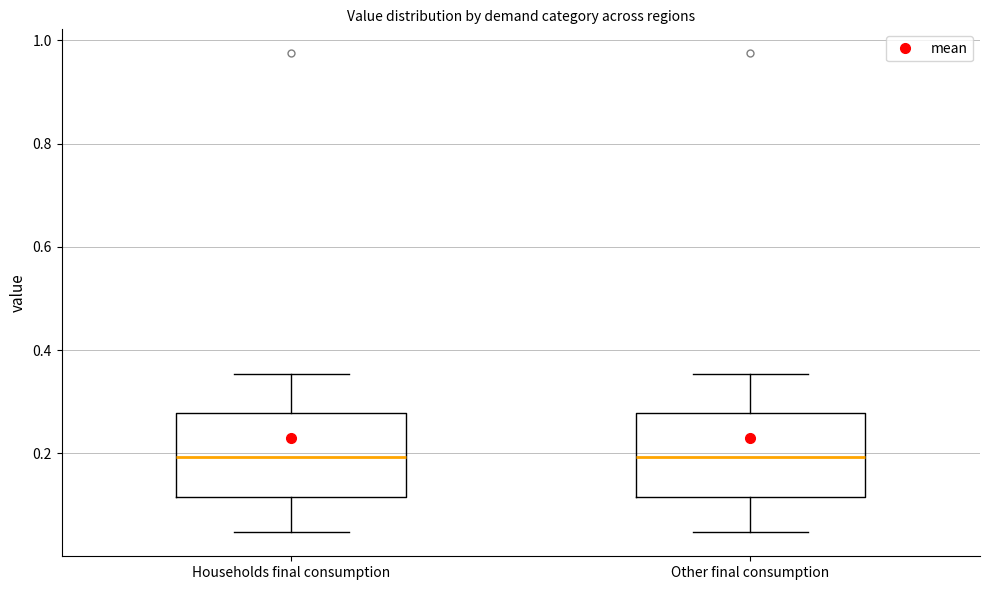

Reading left to right, read every box against the y-axis: the position of its median line, the range the box covers, and the ends of its whiskers. The values are not printed on the chart, so give them approximately, as read against the axis.

Households final consumption: median 0.20, box 0.12 to 0.28, whiskers 0.04 to 0.36
Other final consumption: median 0.20, box 0.12 to 0.28, whiskers 0.04 to 0.36